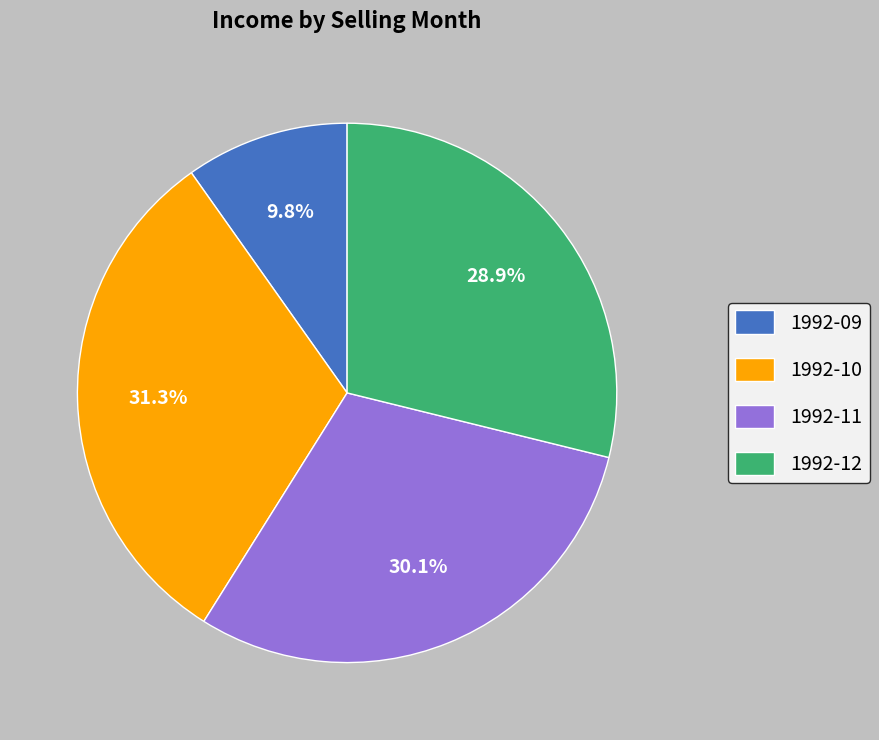

Does any single category account for the majority?

No